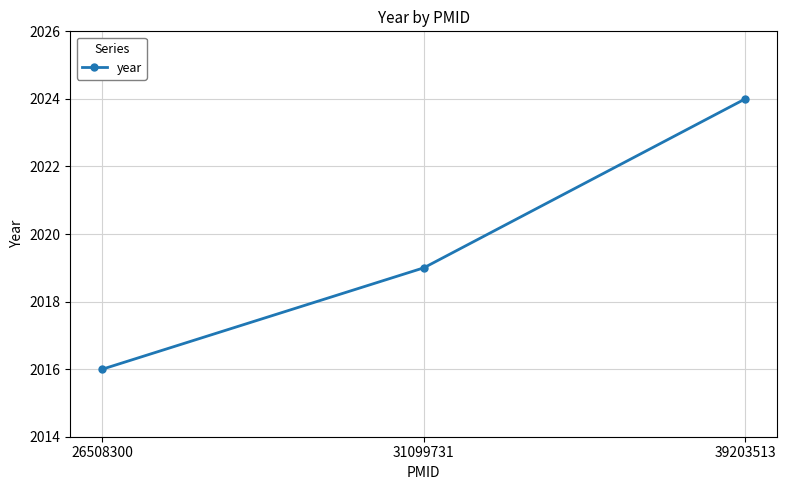

What is the minimum value shown in the chart?

2016